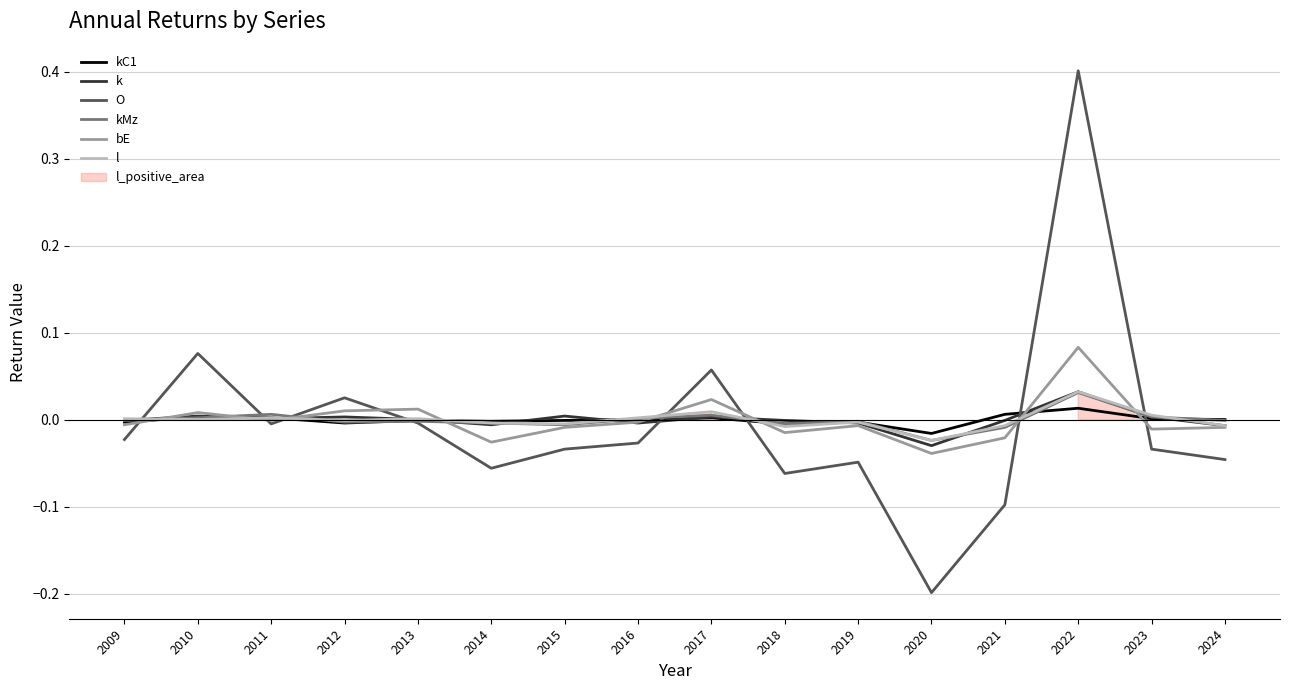

Where do l and O first cross each other?

2009 and 2010